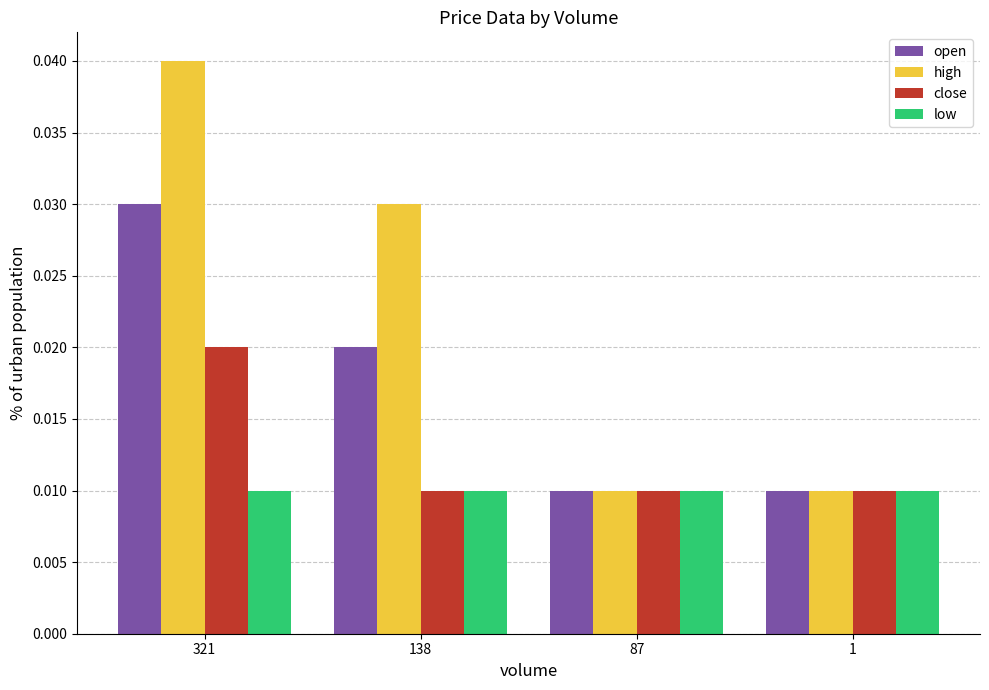

Rank the series by their average value, from highest to lowest.

high, open, close, low